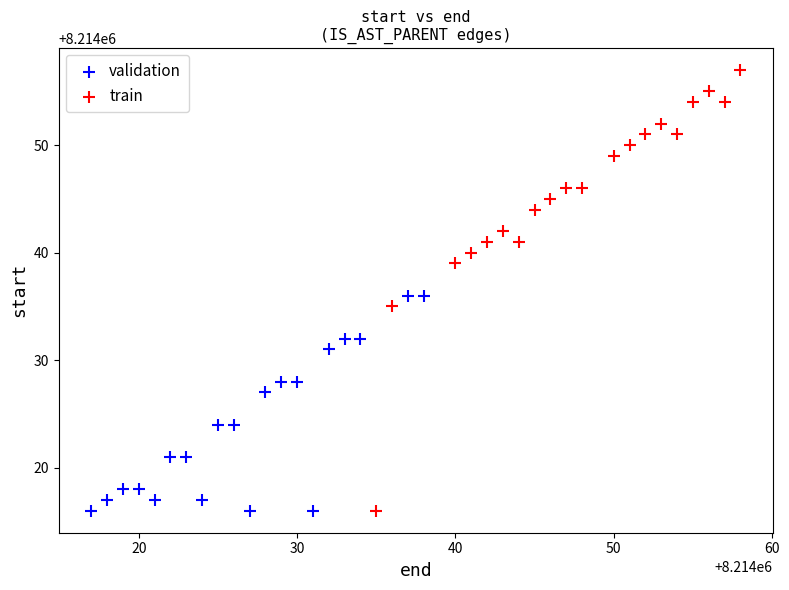

Which series contains the highest Y value?

train